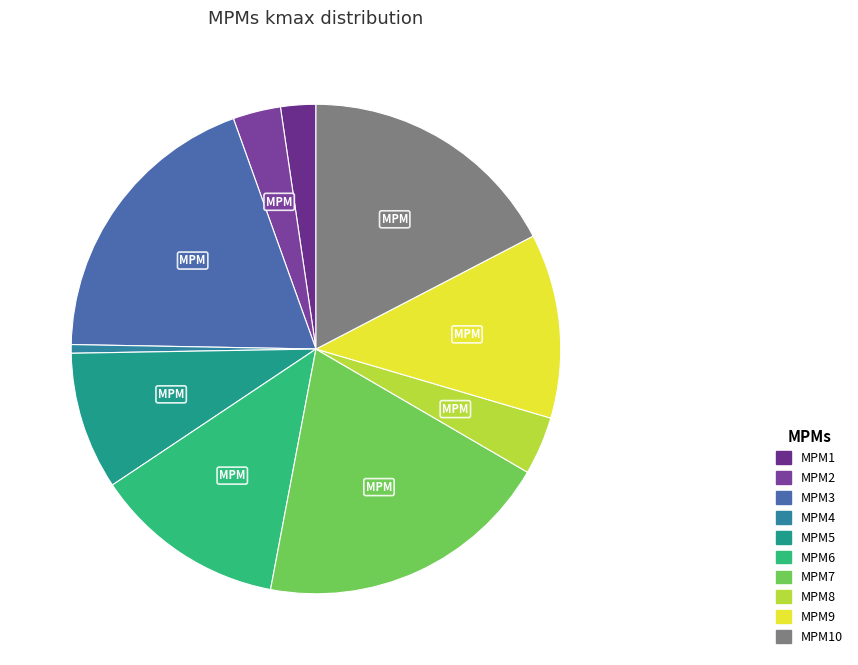

Which category has the biggest portion of the pie?

MPM7